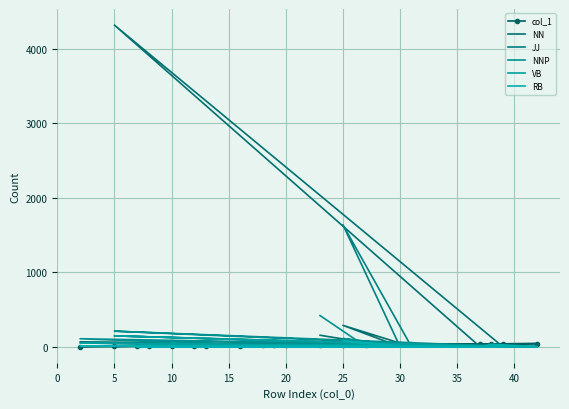

Rank the series by their maximum value, from lowest to highest.

col_1, RB, VB, NNP, JJ, NN